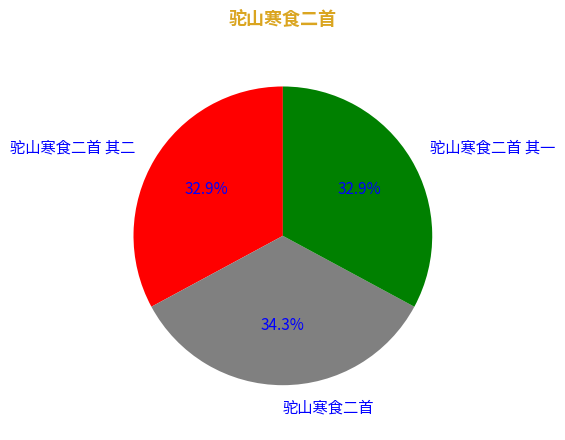

What percentage do 驼山寒食二首 其二 and 驼山寒食二首 together represent?

67.1%